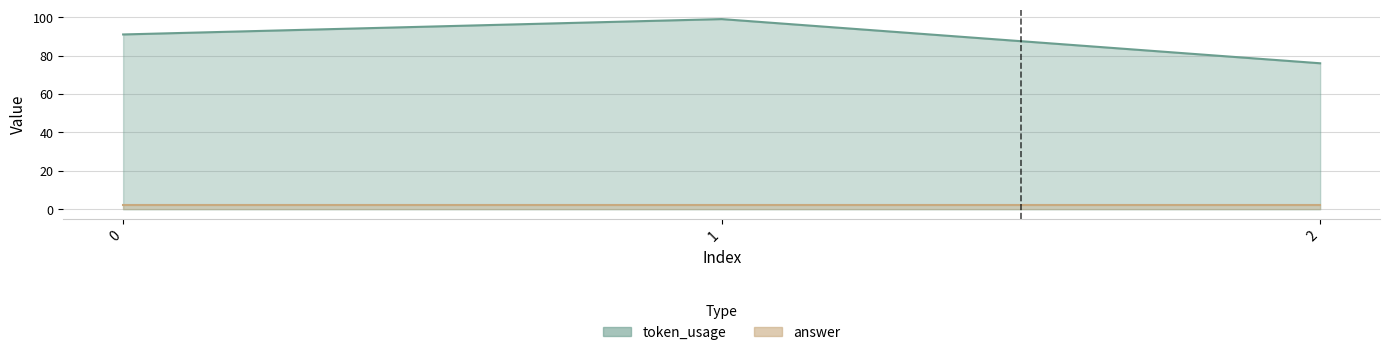

Reading left to right, extract all data points from this chart.

91	99	76